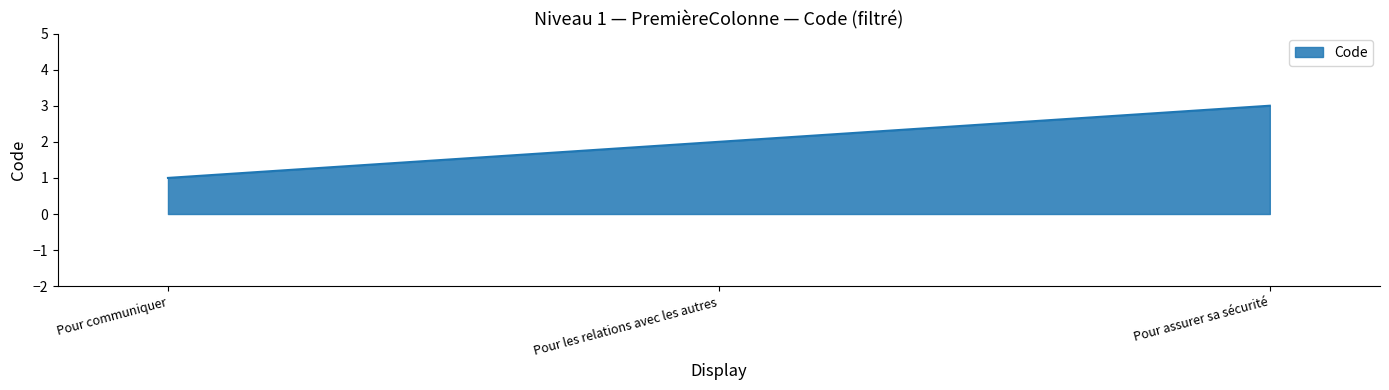

Reading left to right, what are all the values shown in this chart?

1	2	3